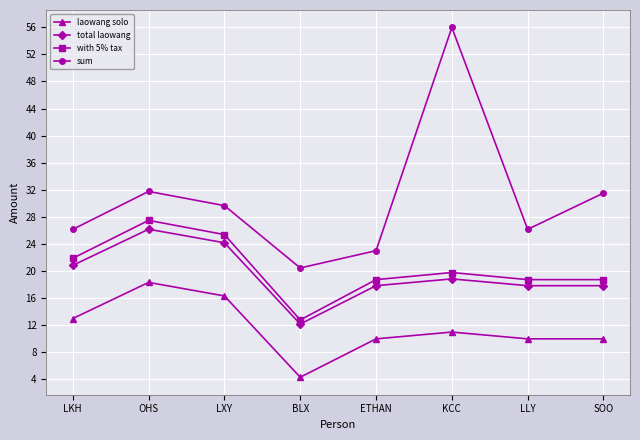

What is the difference between the highest and lowest values at LKH?

13.2